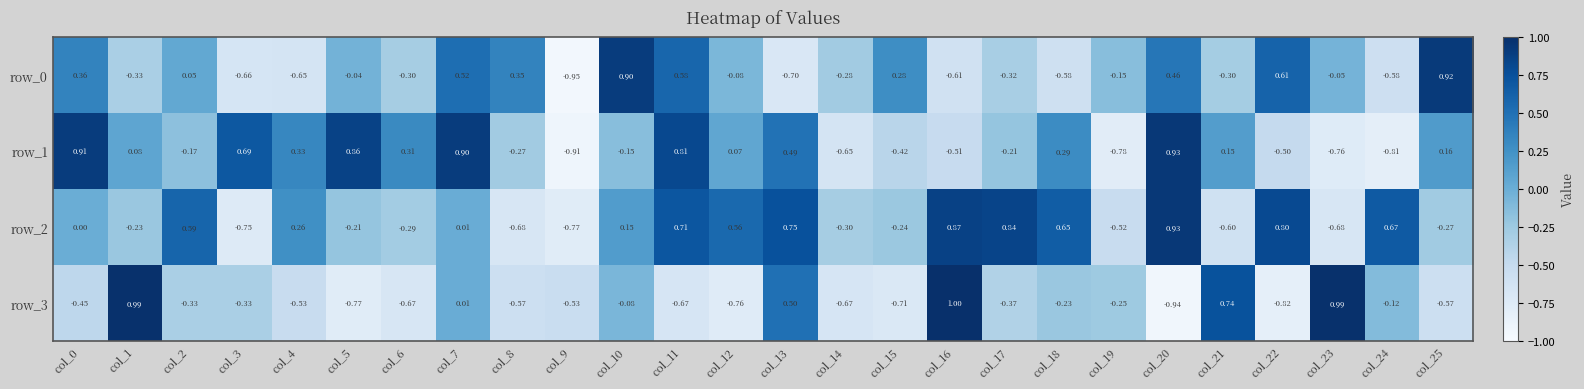

At how many categories does at least one series exceed 0?

23